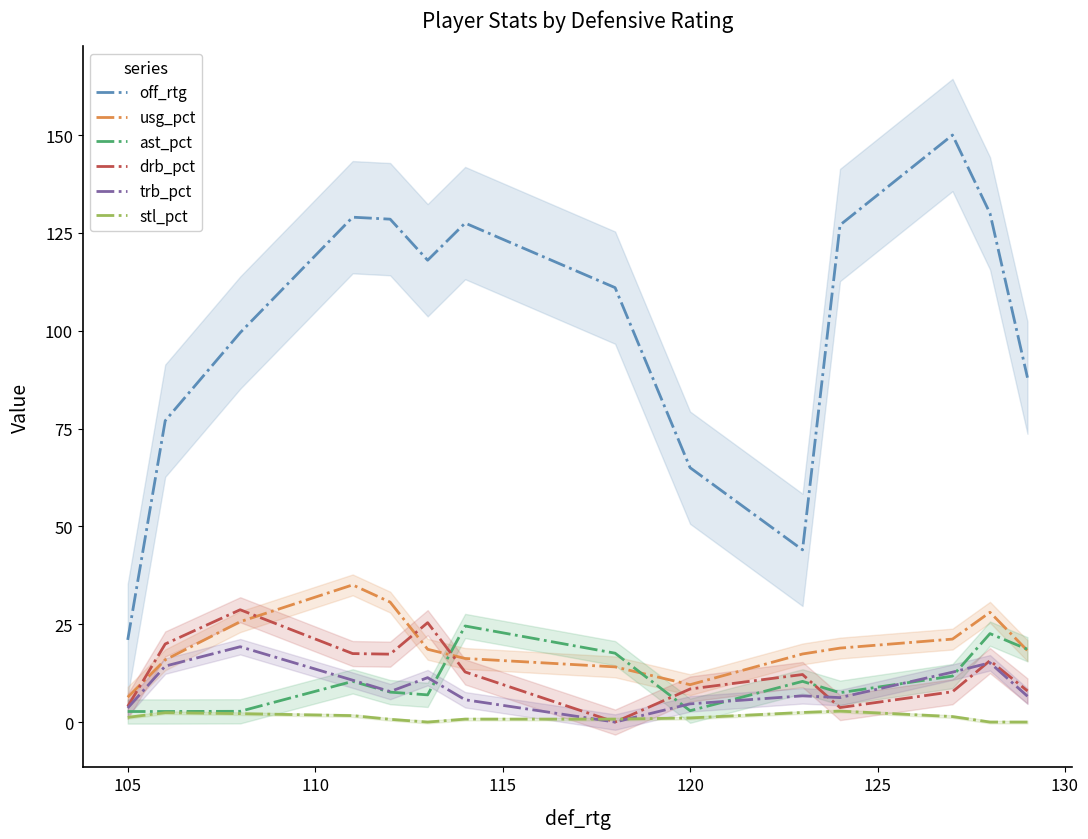

How many positive values does the stl_pct series have?

11